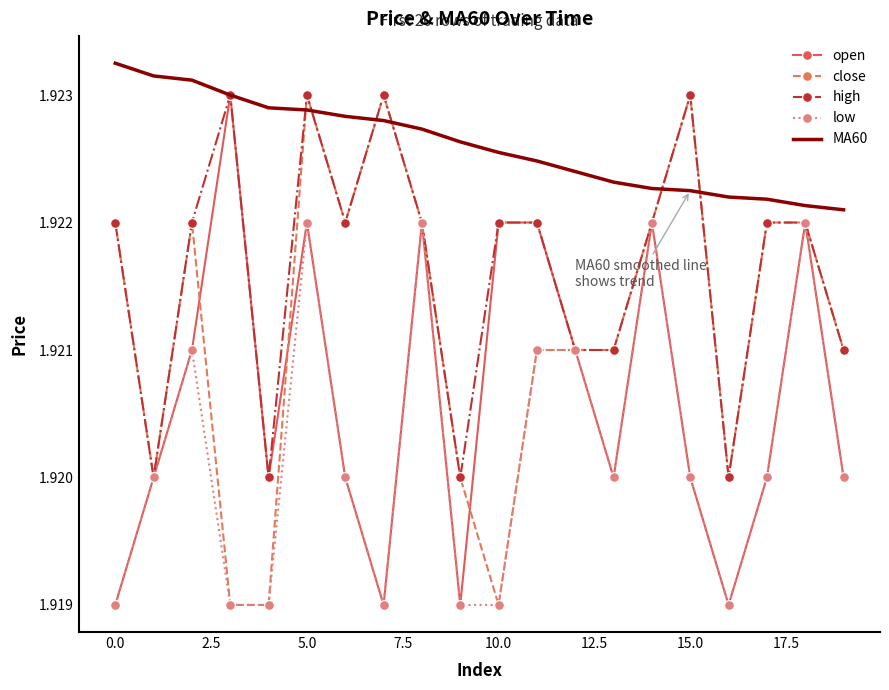

Which series has the largest total across all categories?

MA60